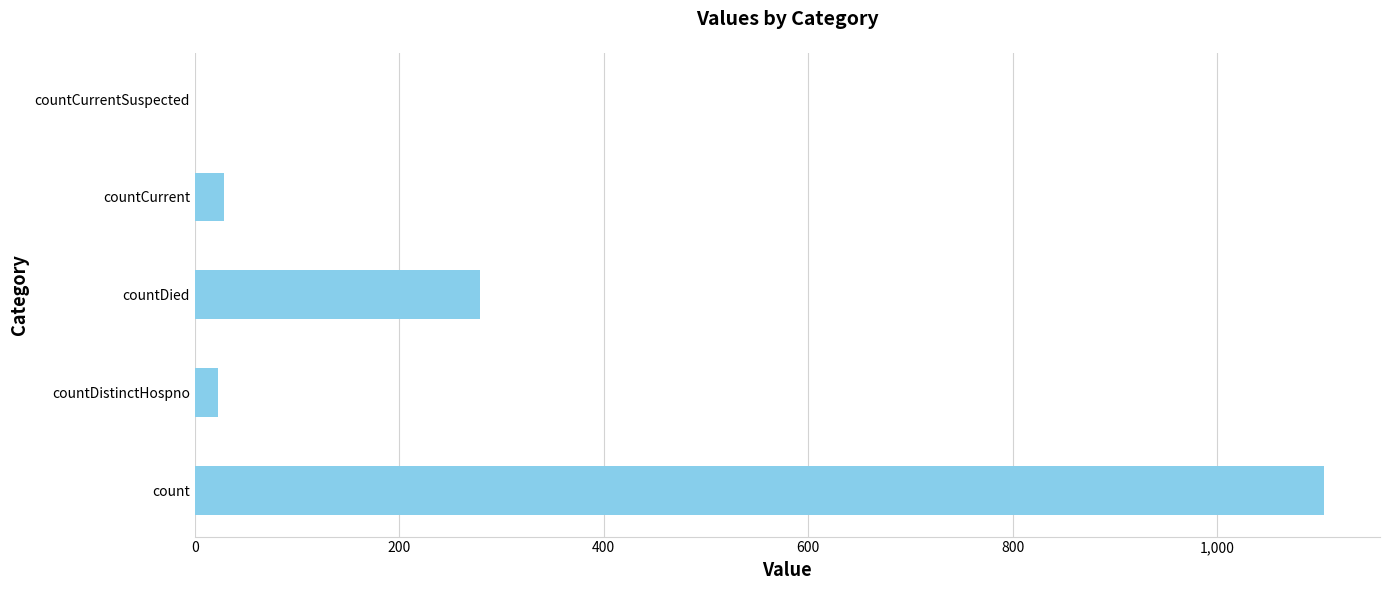

What is the change in value from countDied to countCurrent?

-250